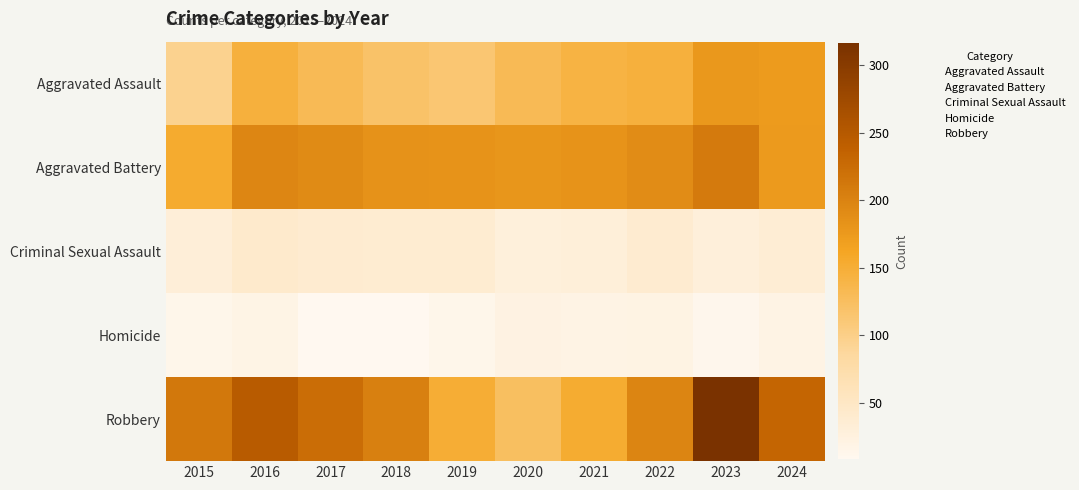

Which category has the highest value across all series?

2023